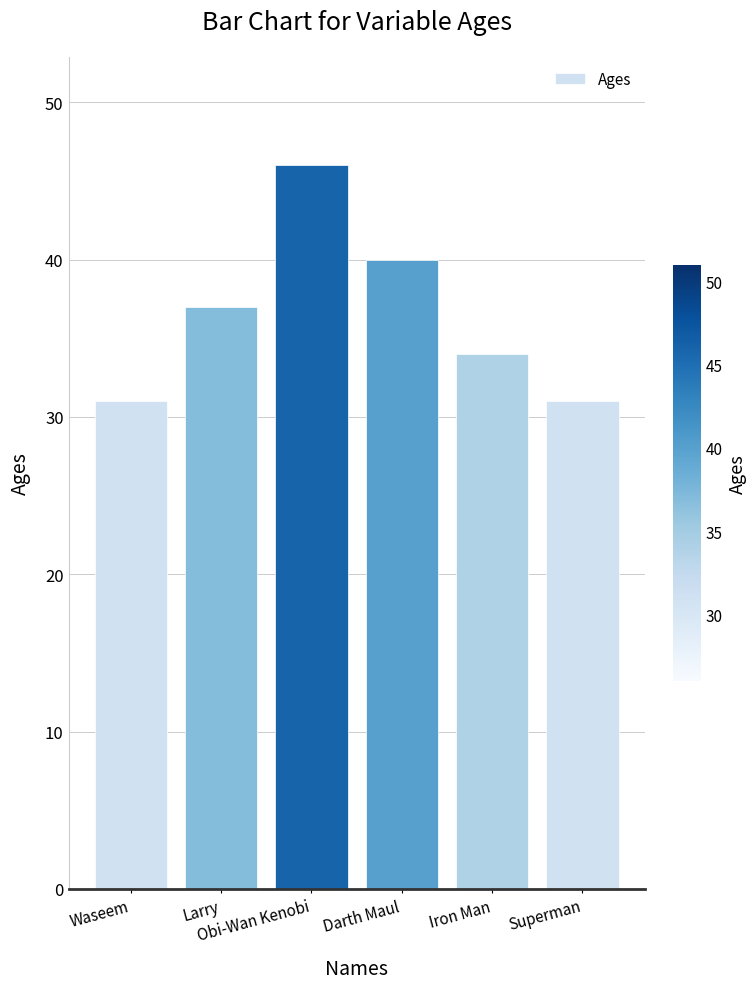

Is it true that the value at Larry is 37?

True